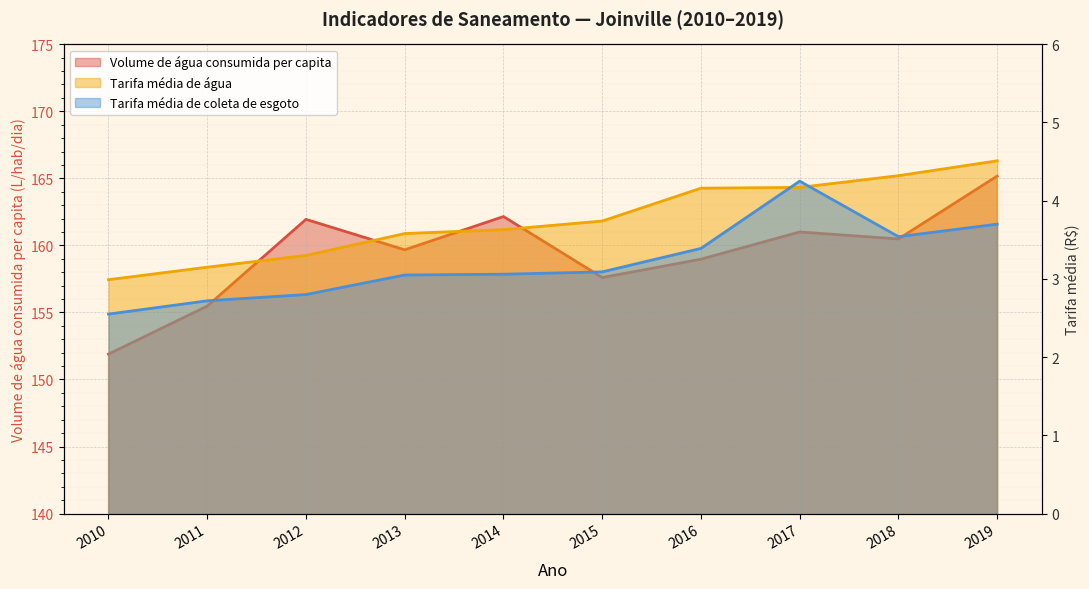

Does the chart display data point markers on the line(s)?

No